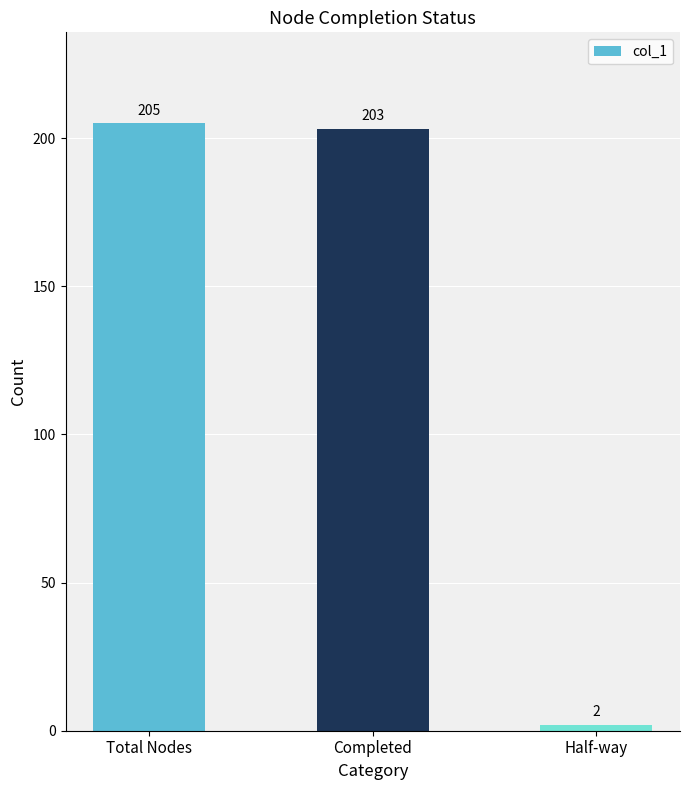

What is the greatest value displayed?

205